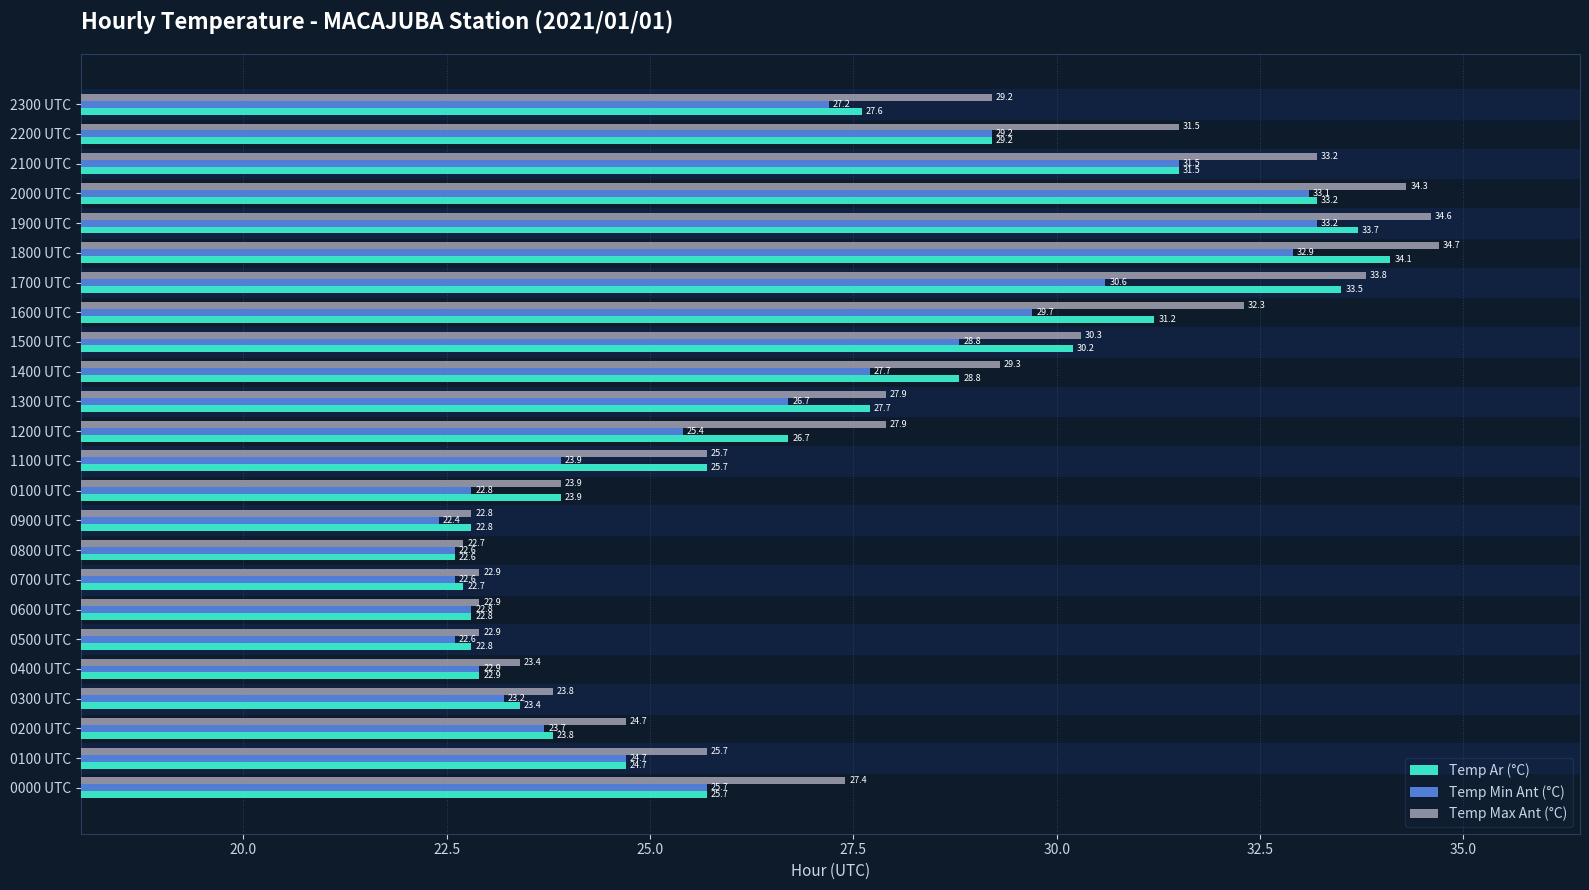

Reading right to left, list all the values displayed in this chart.

Temp Ar (°C): 27.6	29.2	31.5	33.2	33.7	34.1	33.5	31.2	30.2	28.8	27.7	26.7	25.7	23.9	22.8	22.6	22.7	22.8	22.8	22.9	23.4	23.8	24.7	25.7
Temp Min Ant (°C): 27.2	29.2	31.5	33.1	33.2	32.9	30.6	29.7	28.8	27.7	26.7	25.4	23.9	22.8	22.4	22.6	22.6	22.8	22.6	22.9	23.2	23.7	24.7	25.7
Temp Max Ant (°C): 29.2	31.5	33.2	34.3	34.6	34.7	33.8	32.3	30.3	29.3	27.9	27.9	25.7	23.9	22.8	22.7	22.9	22.9	22.9	23.4	23.8	24.7	25.7	27.4